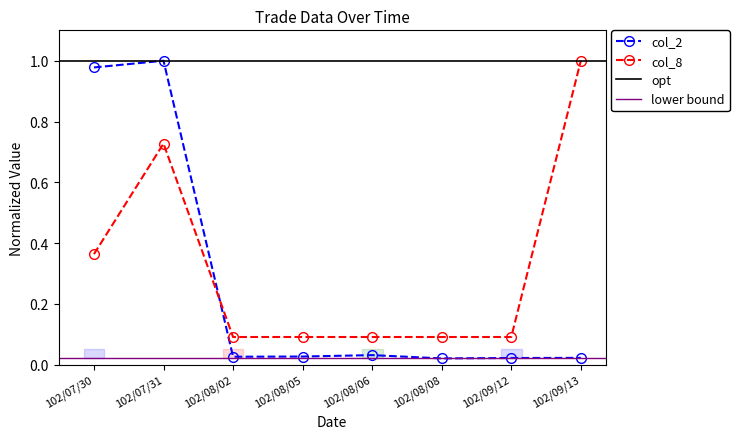

At how many categories does at least one series exceed 0?

8